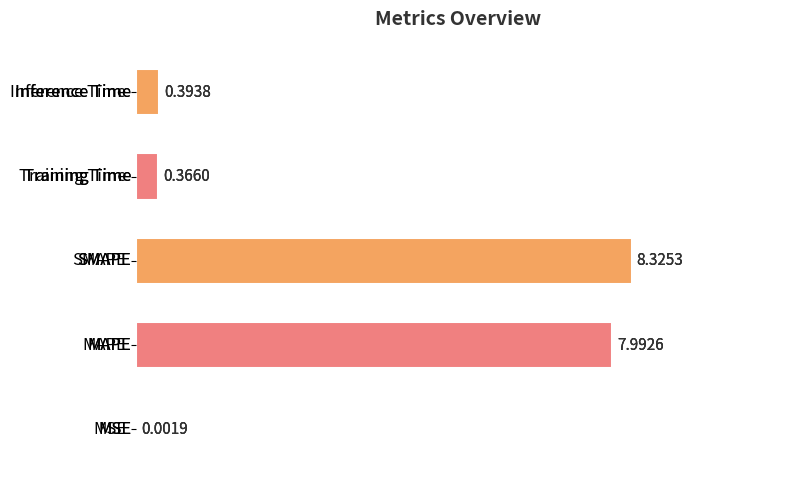

Reading left to right, what are all the values shown in this chart?

0=0.0	2=8.0	4=8.3	6=0.4	8=0.4